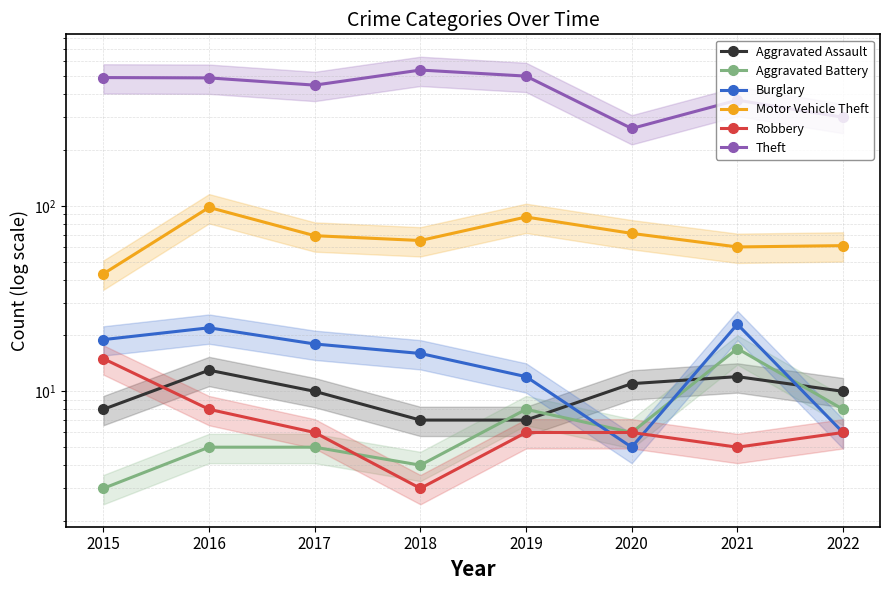

What is the spread (max minus min) of values at 2022?

294